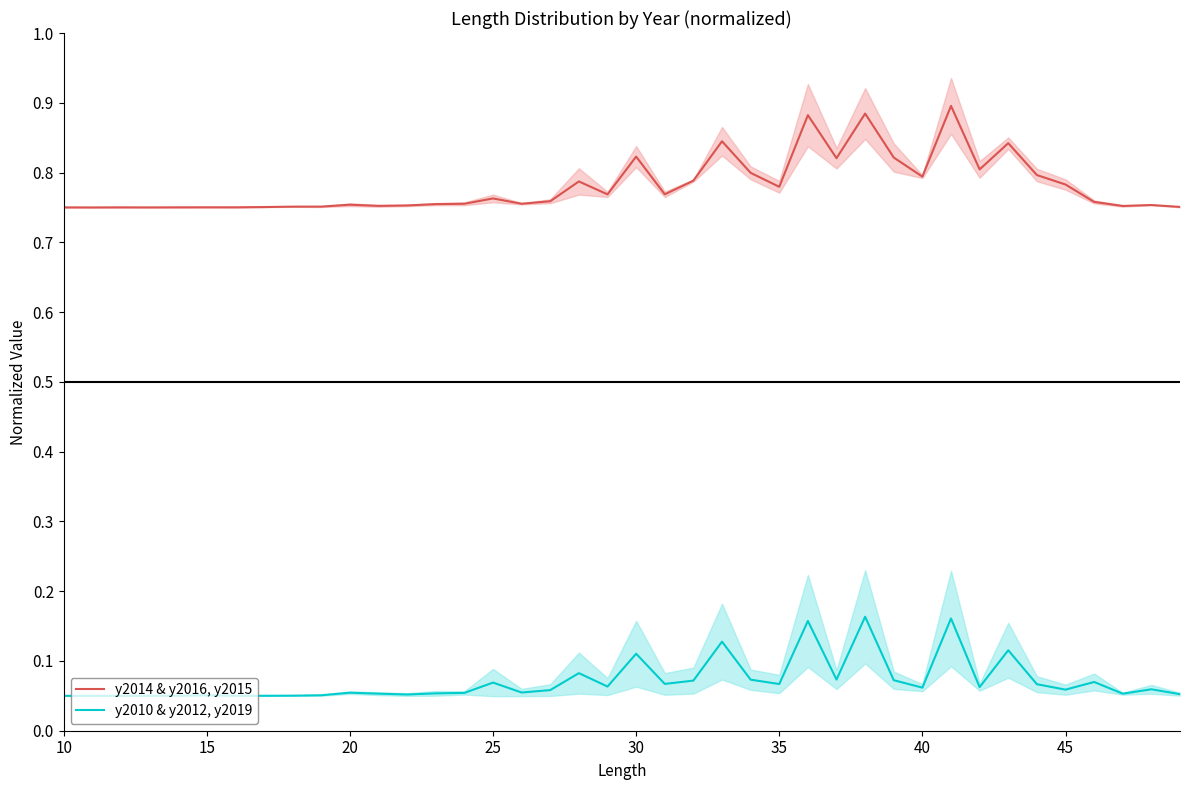

True or false: y2010 & y2012, y2019 and y2014 & y2016, y2015 cross at least once.

False